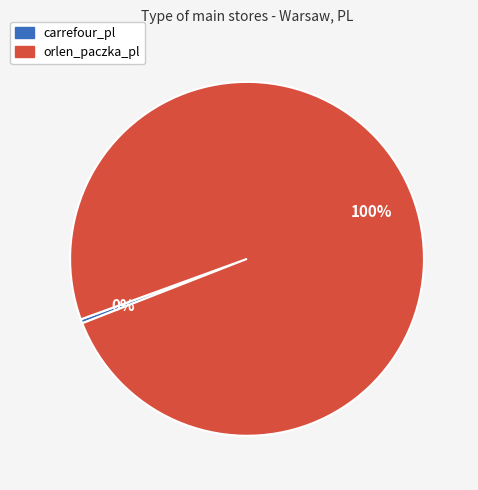

Is the sum of orlen_paczka_pl and carrefour_pl greater than half?

Yes